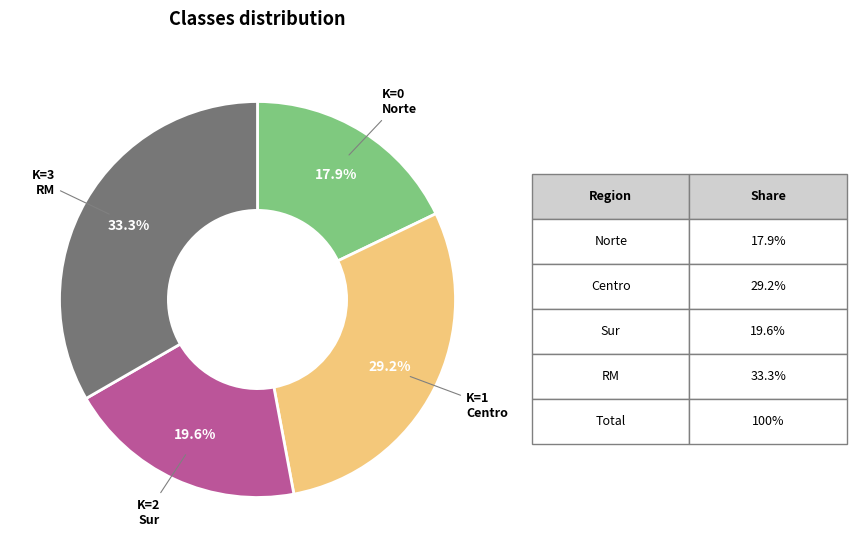

The RM slice represents 33% of the pie. True or false?

True